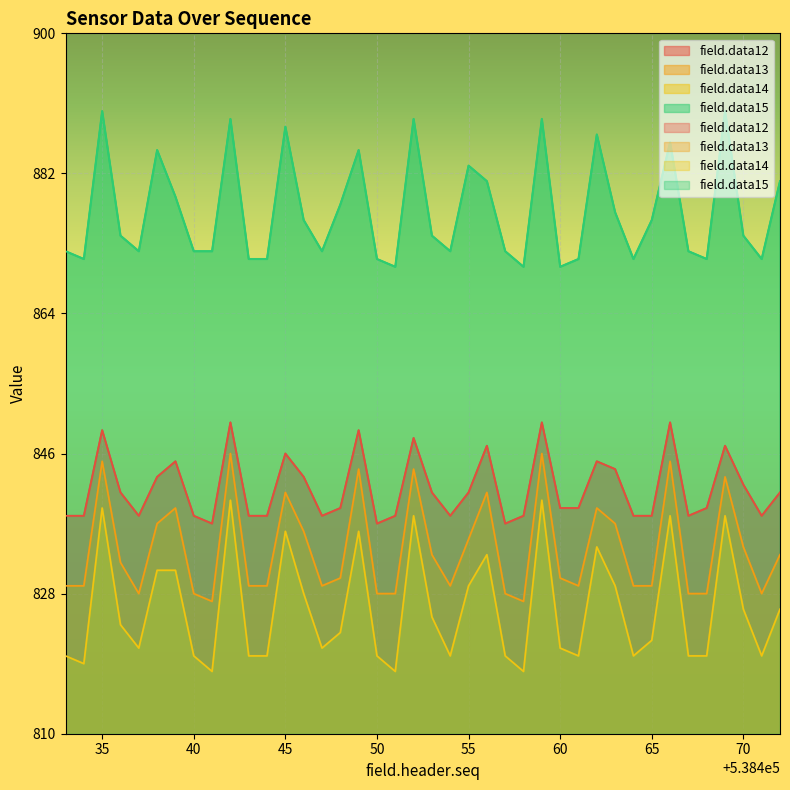

True or false: field.data12 has more than 2 points higher than both neighbors.

True